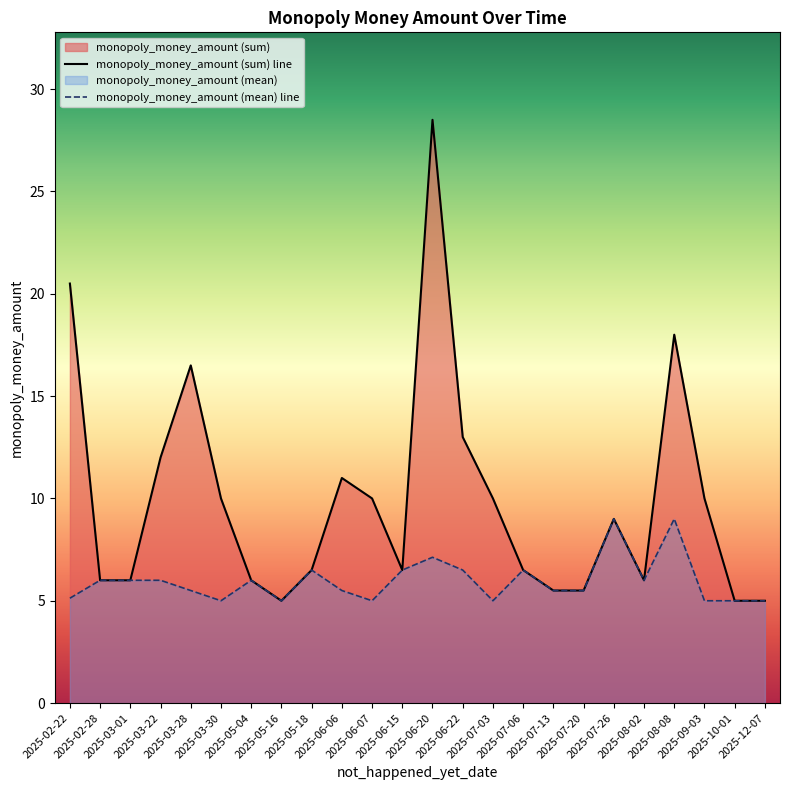

At which label is monopoly_money_amount (sum) line closest to 16?

2025-03-28